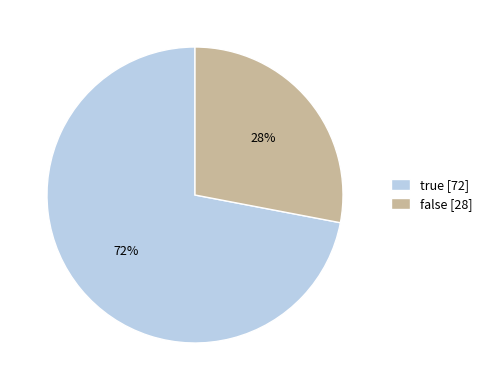

Between false and true, which is larger?

true